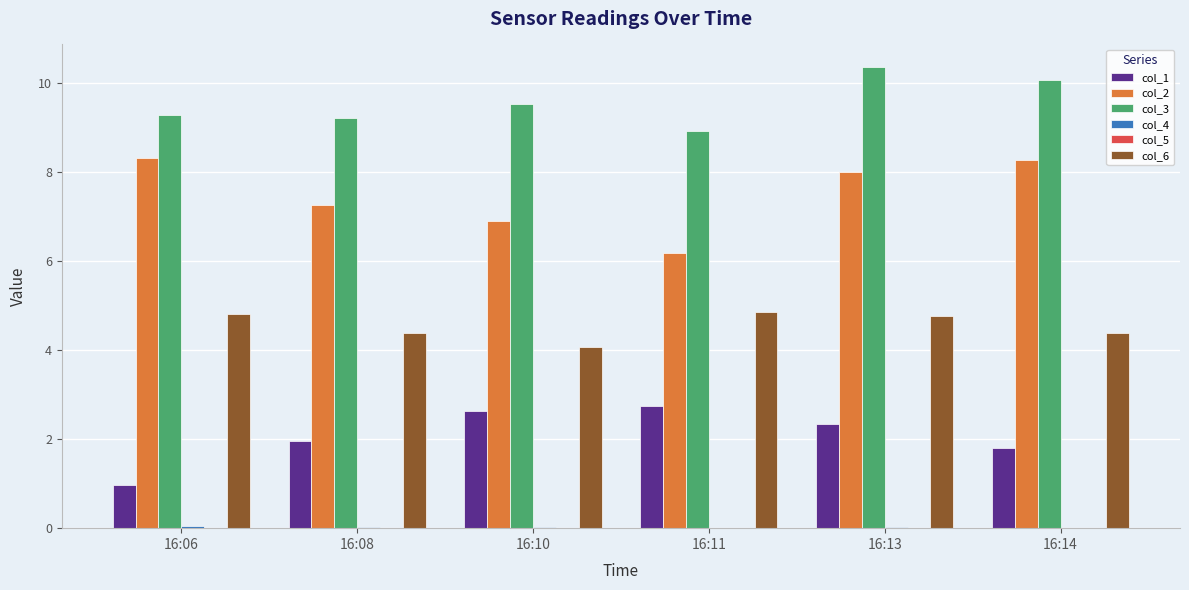

What is the sum of all col_6 values?

27.3